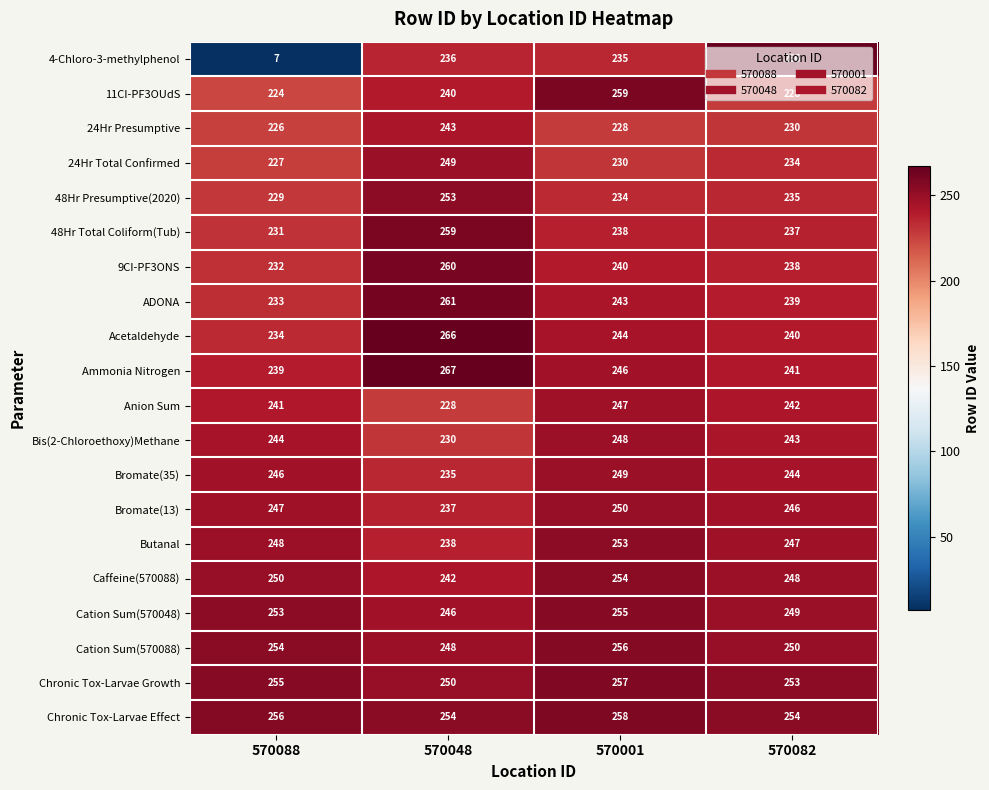

What is the difference between the maximum and second lowest values in the 48Hr Presumptive(2020) series?

19